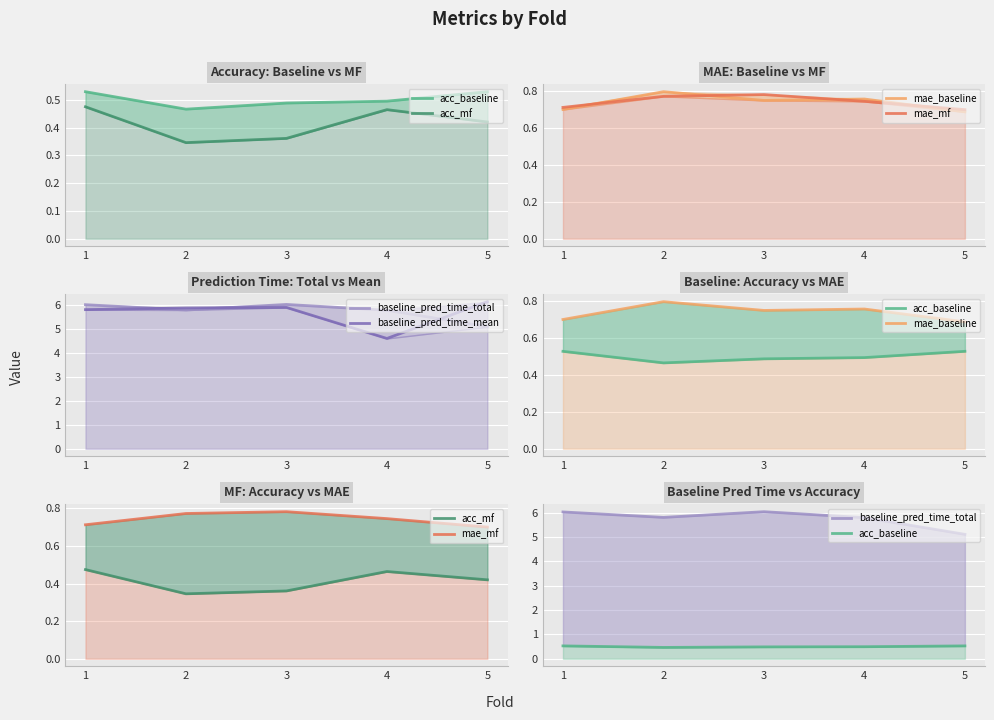

What is the value of the acc_baseline point at the 2nd from the left?

0.5